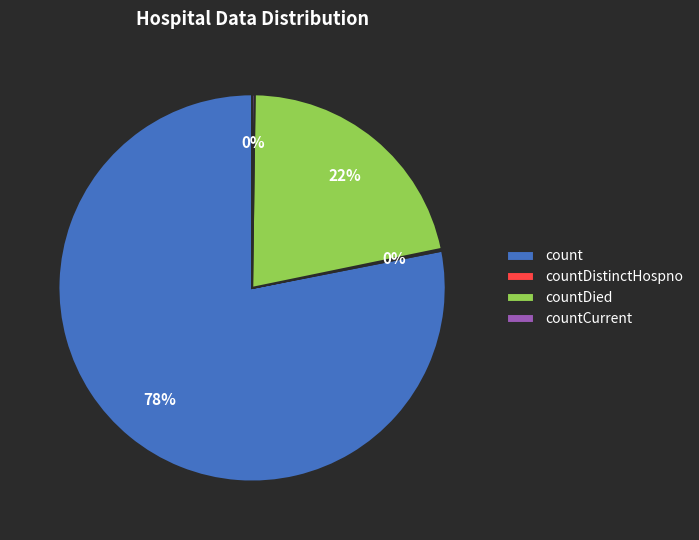

To the nearest percent, what is the difference between the largest and smallest slice percentages?

78%